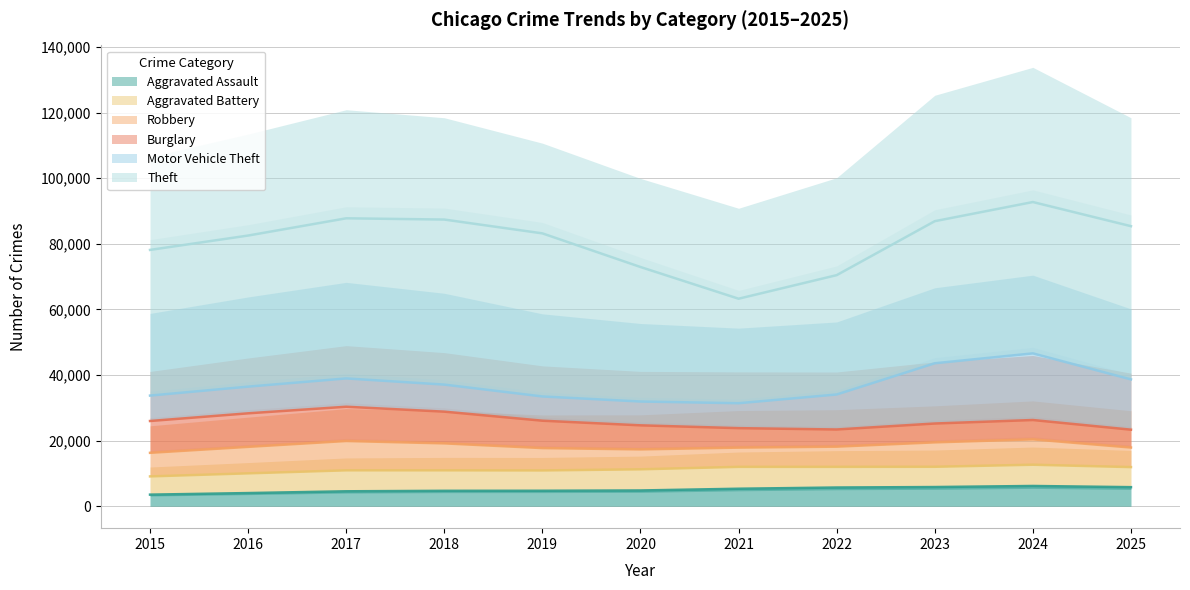

What is the sum of all Aggravated Battery values?

68665